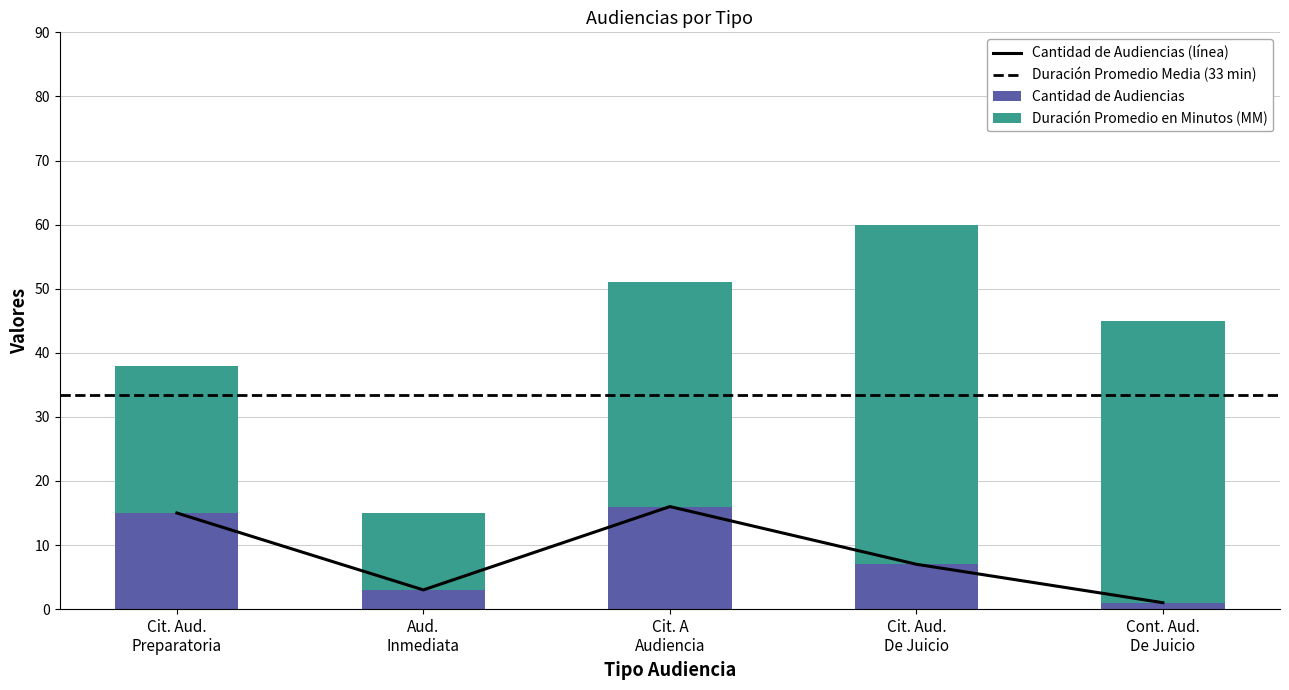

At Cit. Aud. Preparatoria, list the series in order from largest to smallest.

Duración Promedio en Minutos (MM), Cantidad de Audiencias